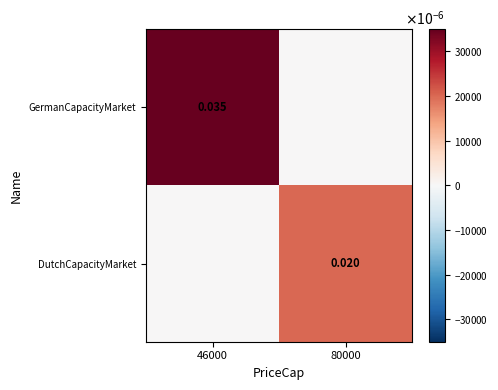

Is the value of DutchCapacityMarket at 80000 greater than the value of GermanCapacityMarket at 46000?

No